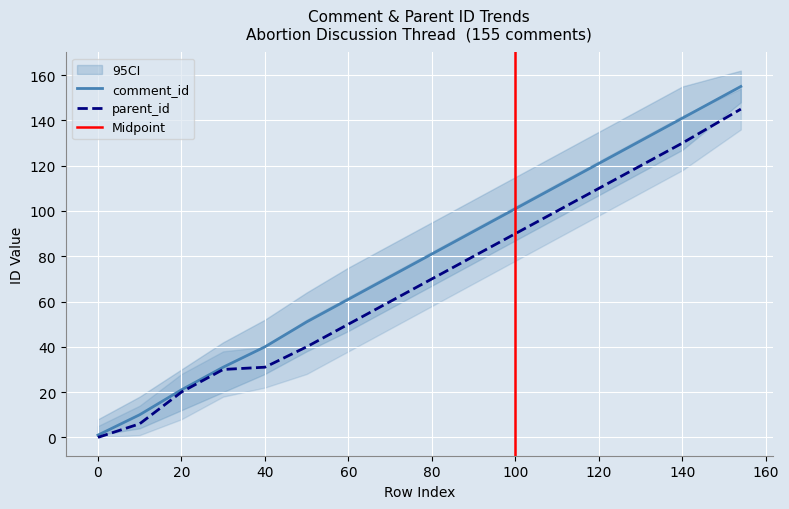

True or false: parent_id and comment_id intersect in this chart.

False